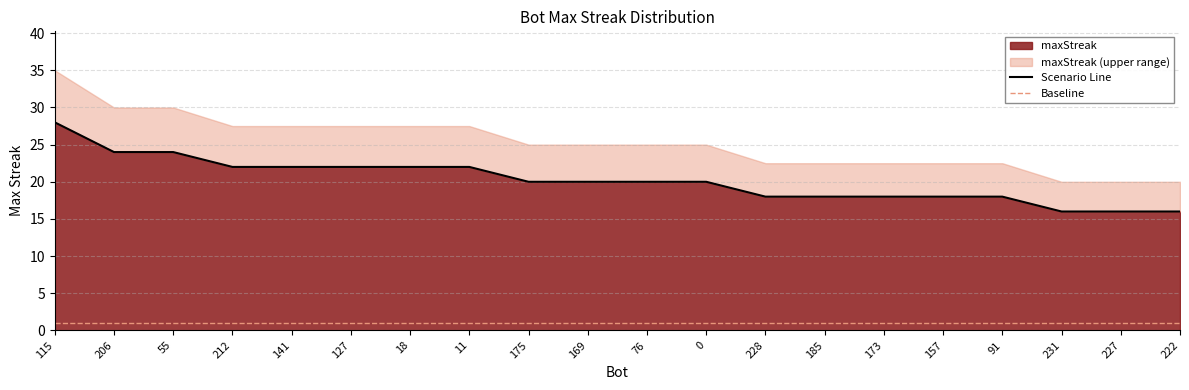

True or false: Scenario Line has more than 1 points higher than both neighbors.

False